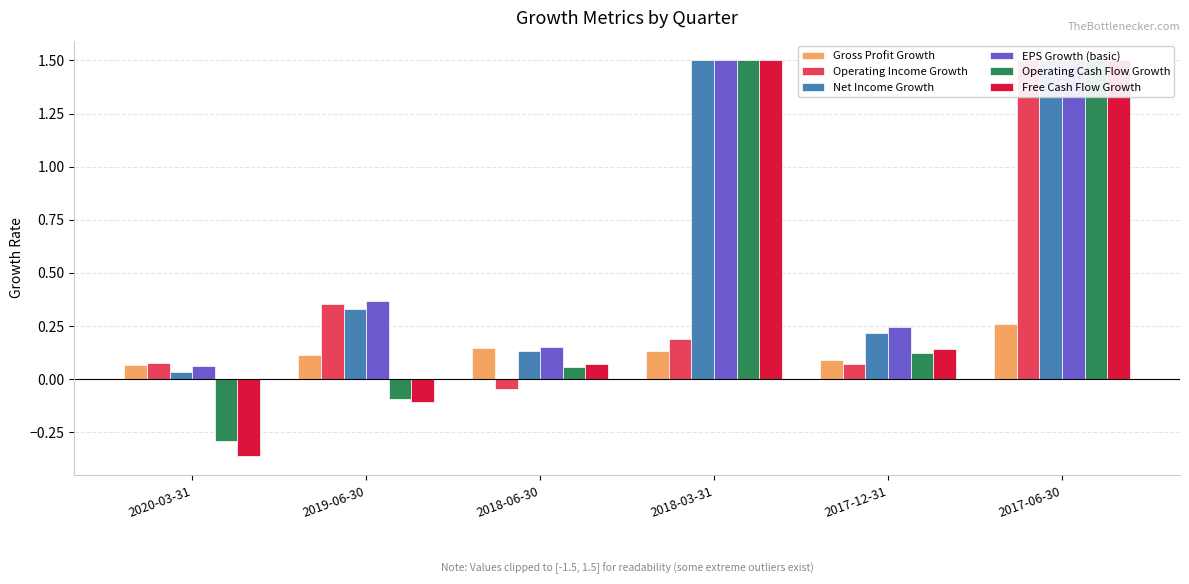

What value does the Operating Cash Flow Growth series have at 2017-12-31?

0.1